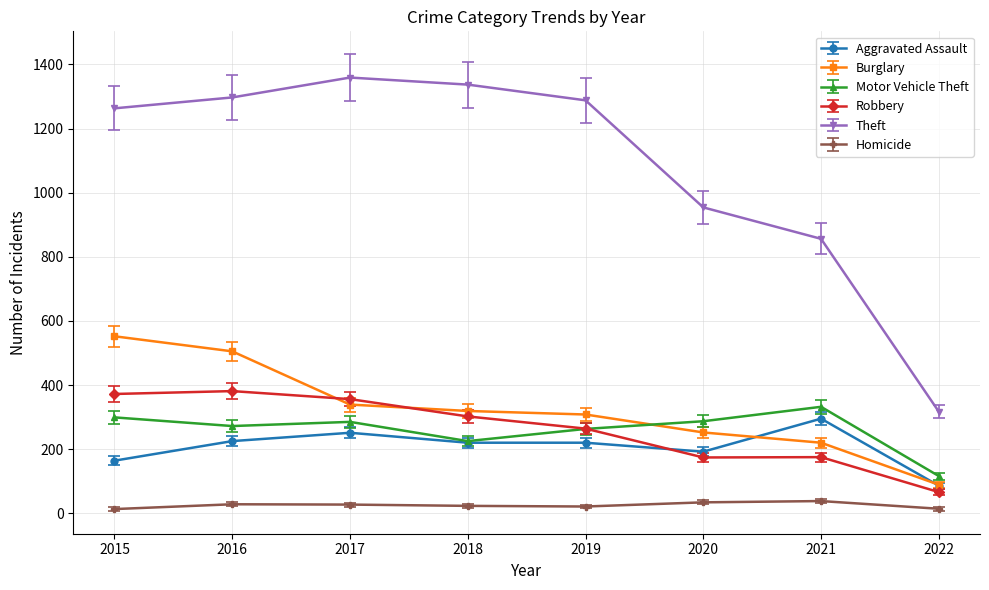

What is the difference between the maximum and minimum values in the Theft series?

1042